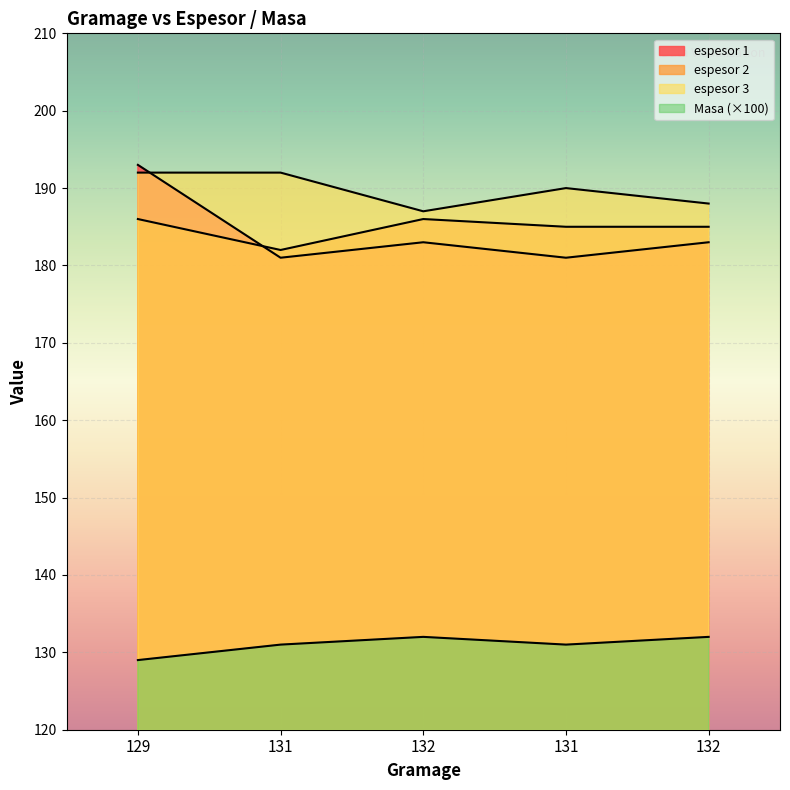

What is the sum of all espesor 1 values?

921